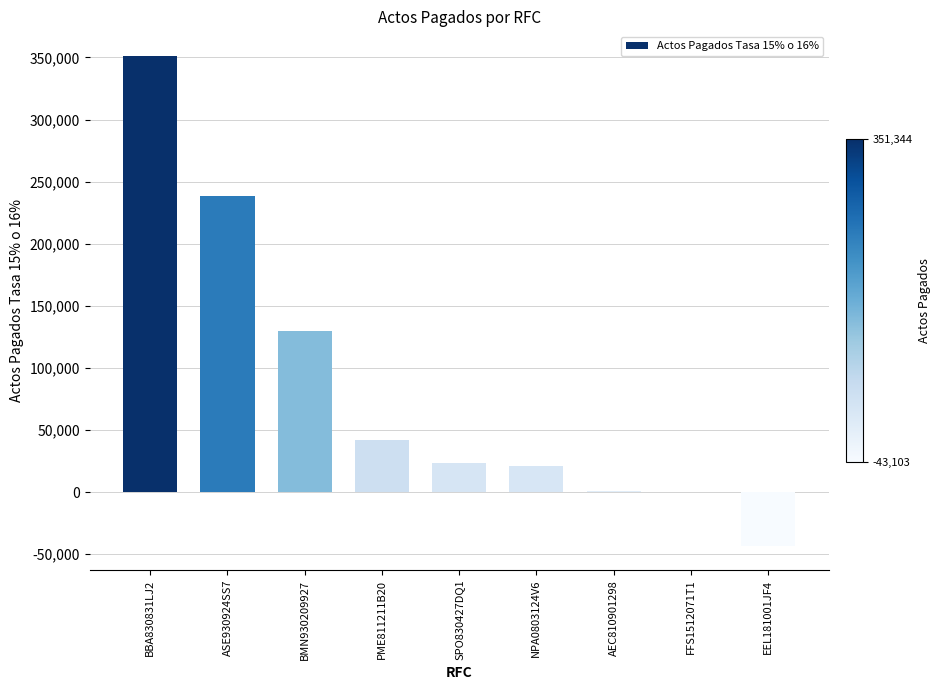

What is the ratio of the value at NPA0803124V6 to the value at PME811211B20?

0.5